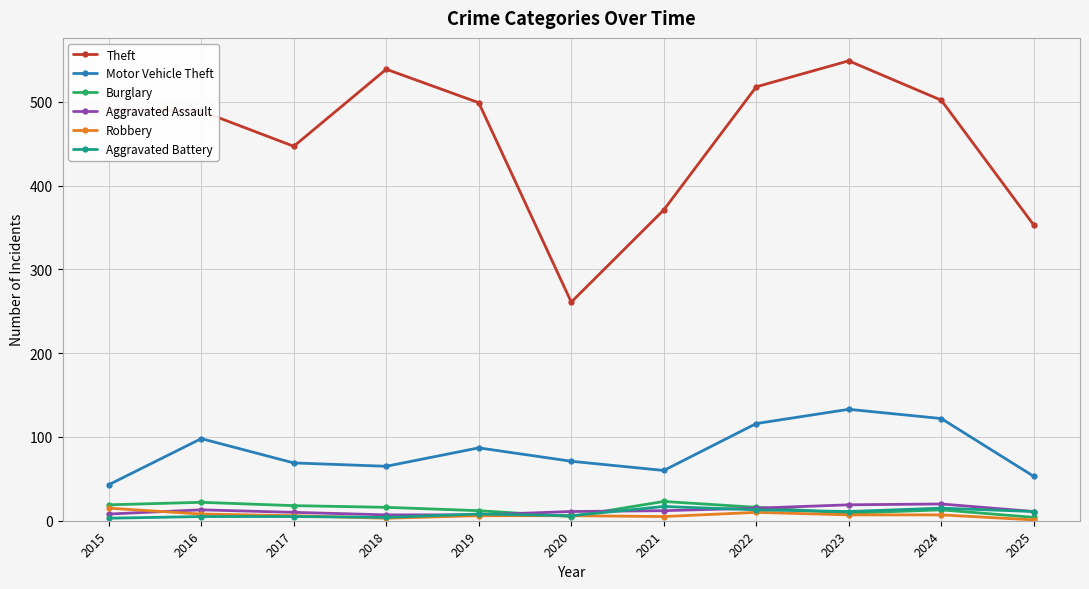

How many lines are shown in the chart?

6